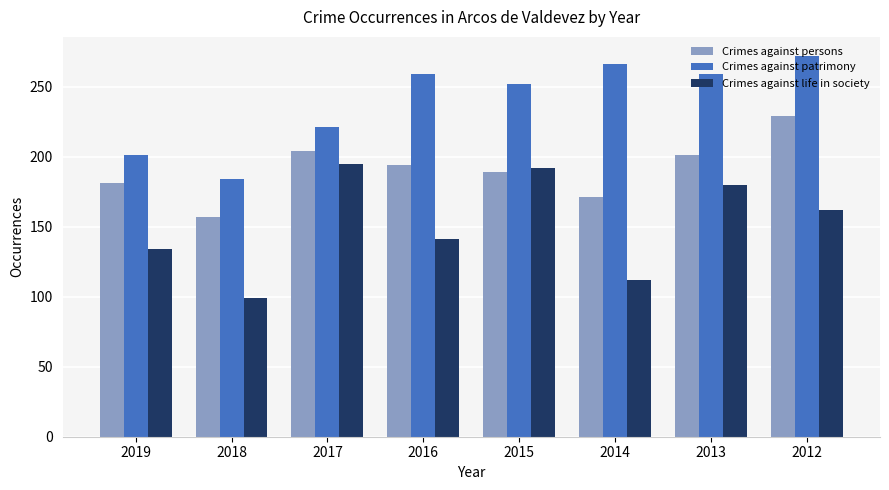

Where is Crimes against patrimony nearest to the value 228?

2017